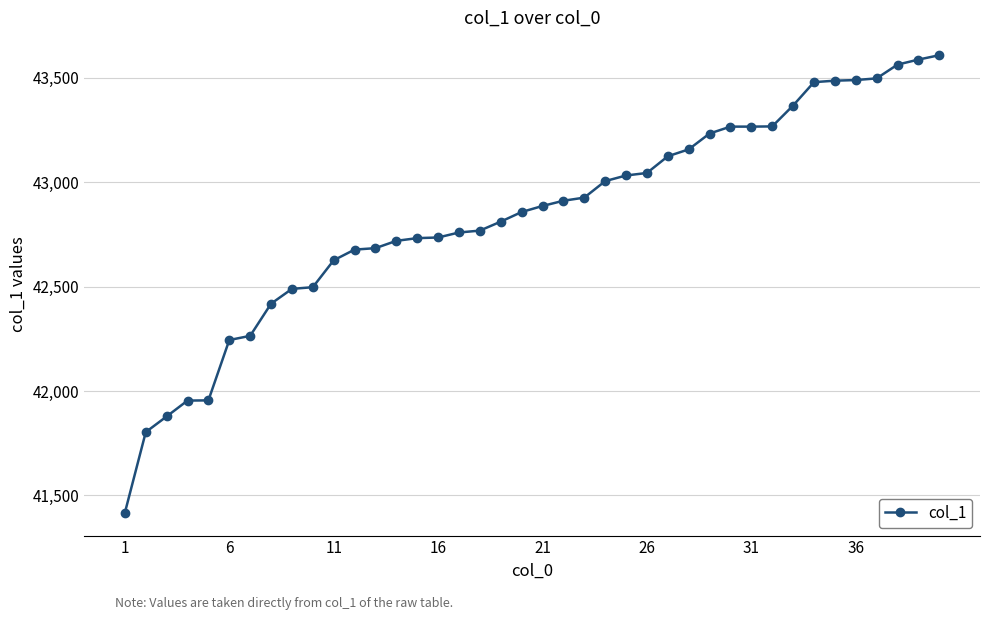

What is the minimum value shown in the chart?

41417